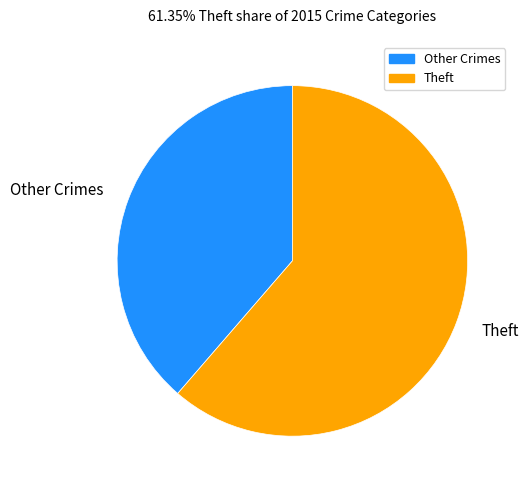

Between Theft and Other Crimes, which is larger?

Theft